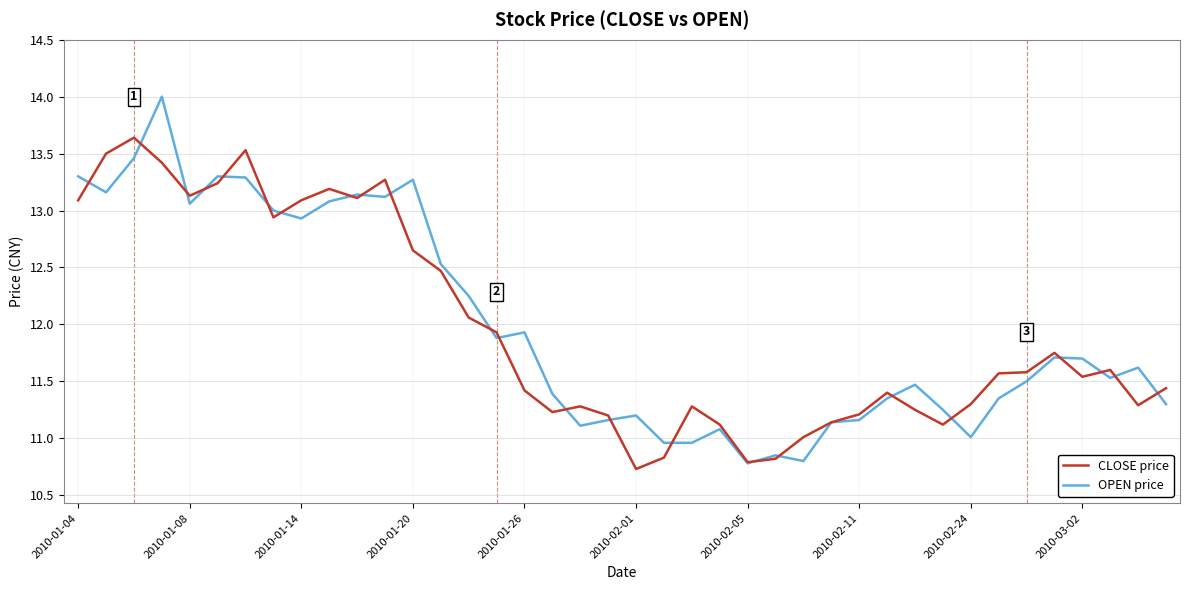

What is the smallest value displayed?

10.7